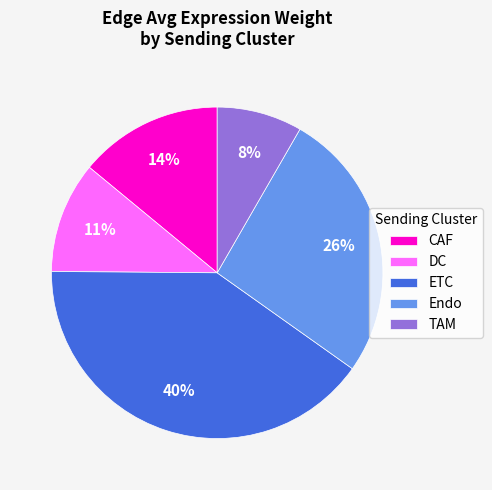

Between Endo and CAF, which is larger?

Endo